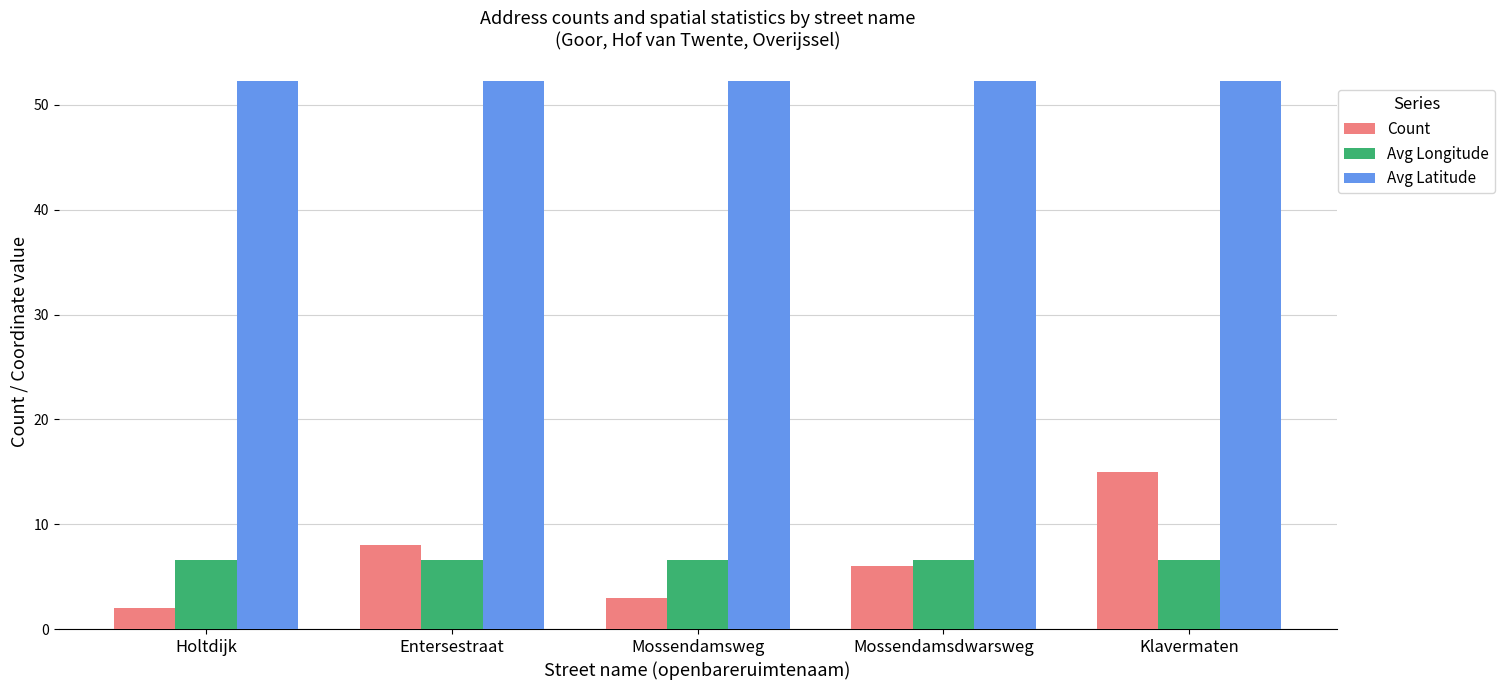

Does the chart contain any negative values?

No